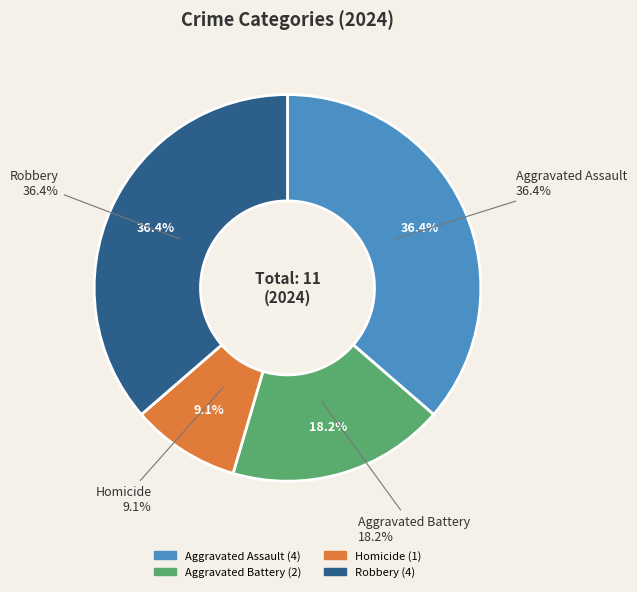

The Homicide slice represents 1% of the pie. True or false?

False